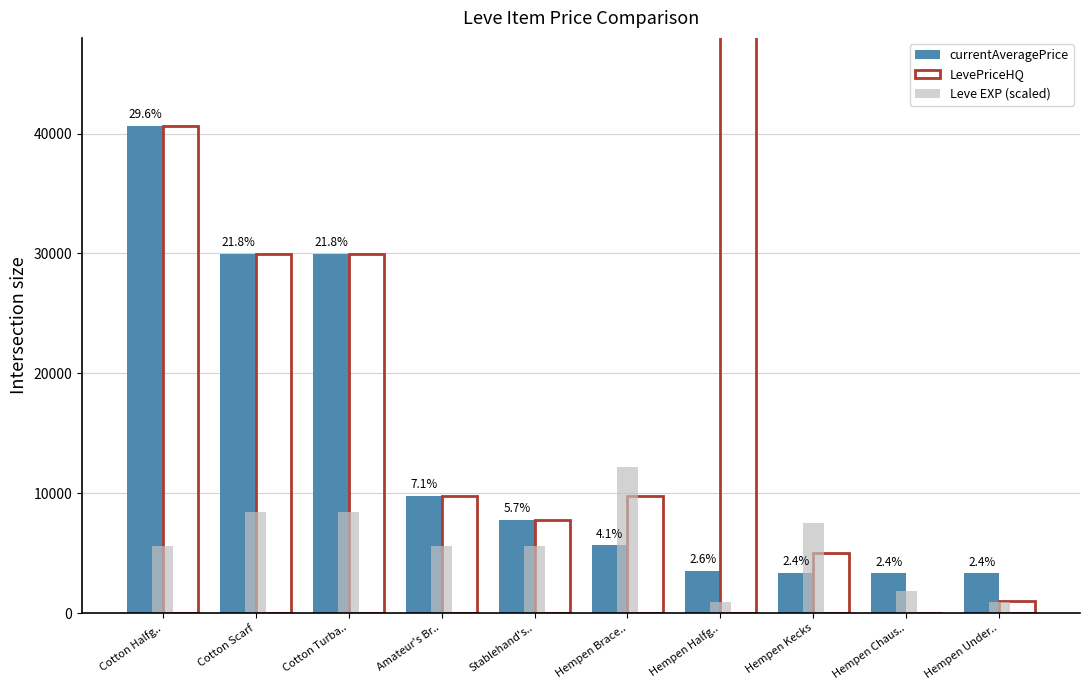

What is the sum of the LevePriceHQ values at Cotton Halfg.. and Hempen Kecks?

45669.0